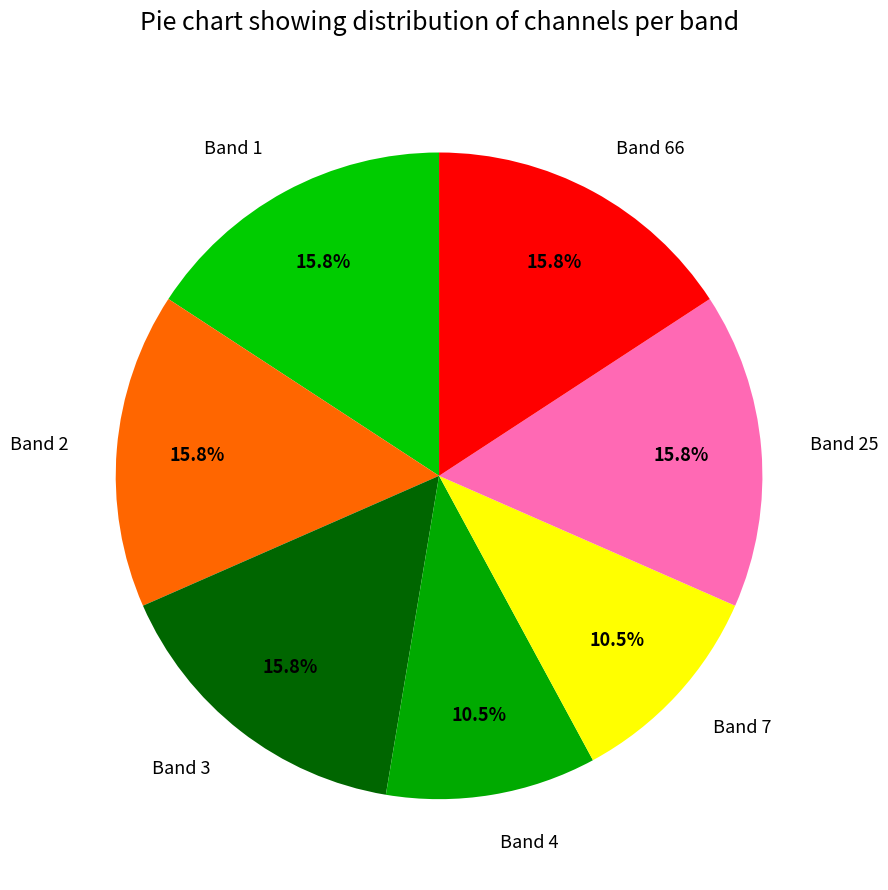

Is it true that Band 4 is 17% of the pie?

False